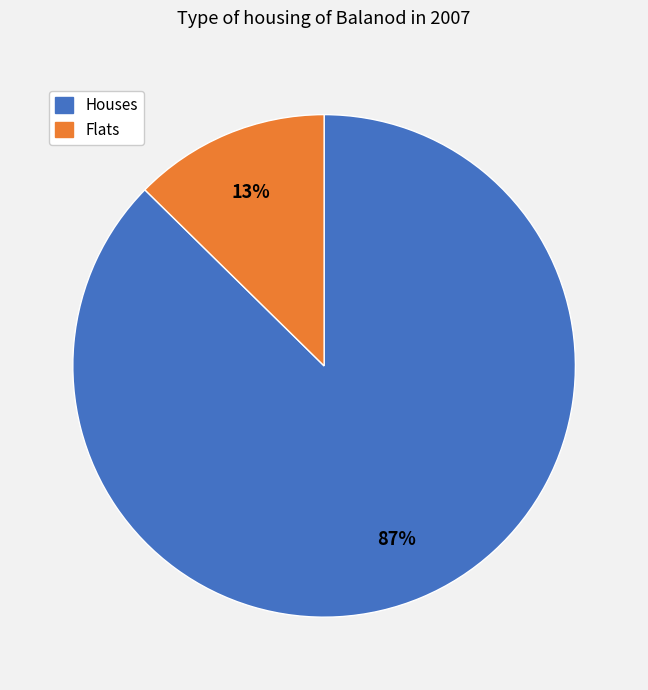

To the nearest percent, what is the average slice percentage?

50%